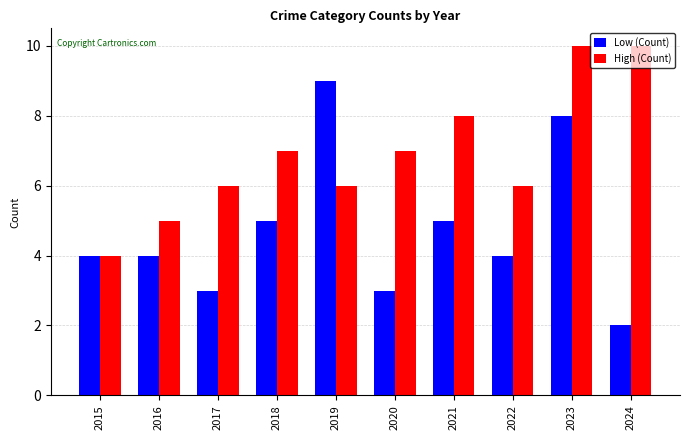

What is the difference between the High (Count) values at 2020 and 2022?

1